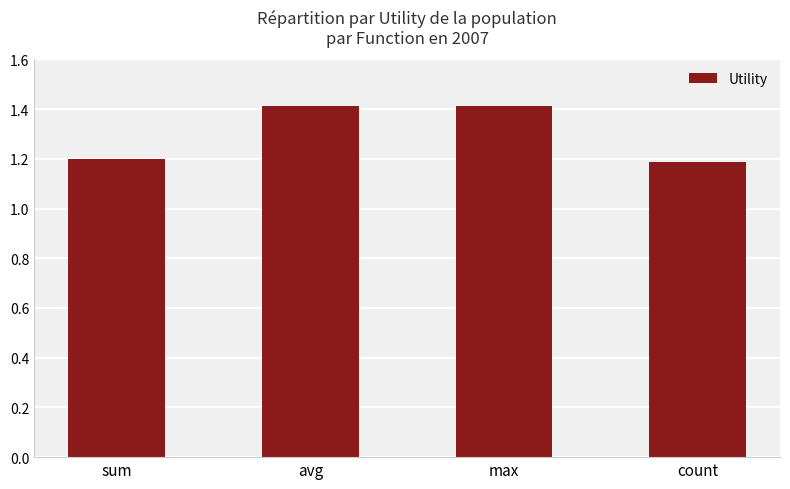

Reading left to right, extract all data points from this chart.

1.2	1.4	1.4	1.2